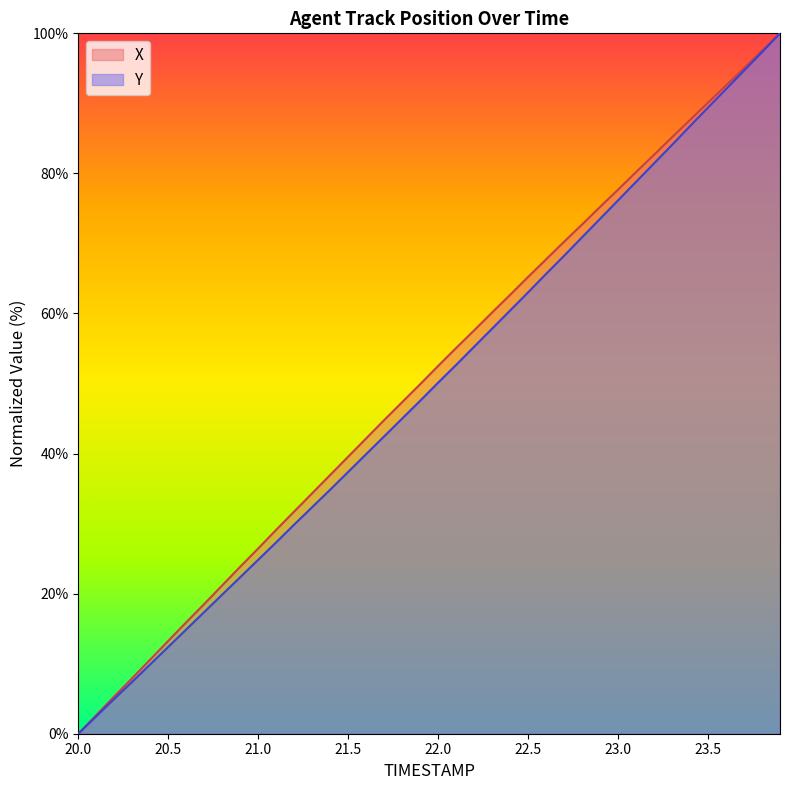

Which category has the lowest value in the Y series?

20.0